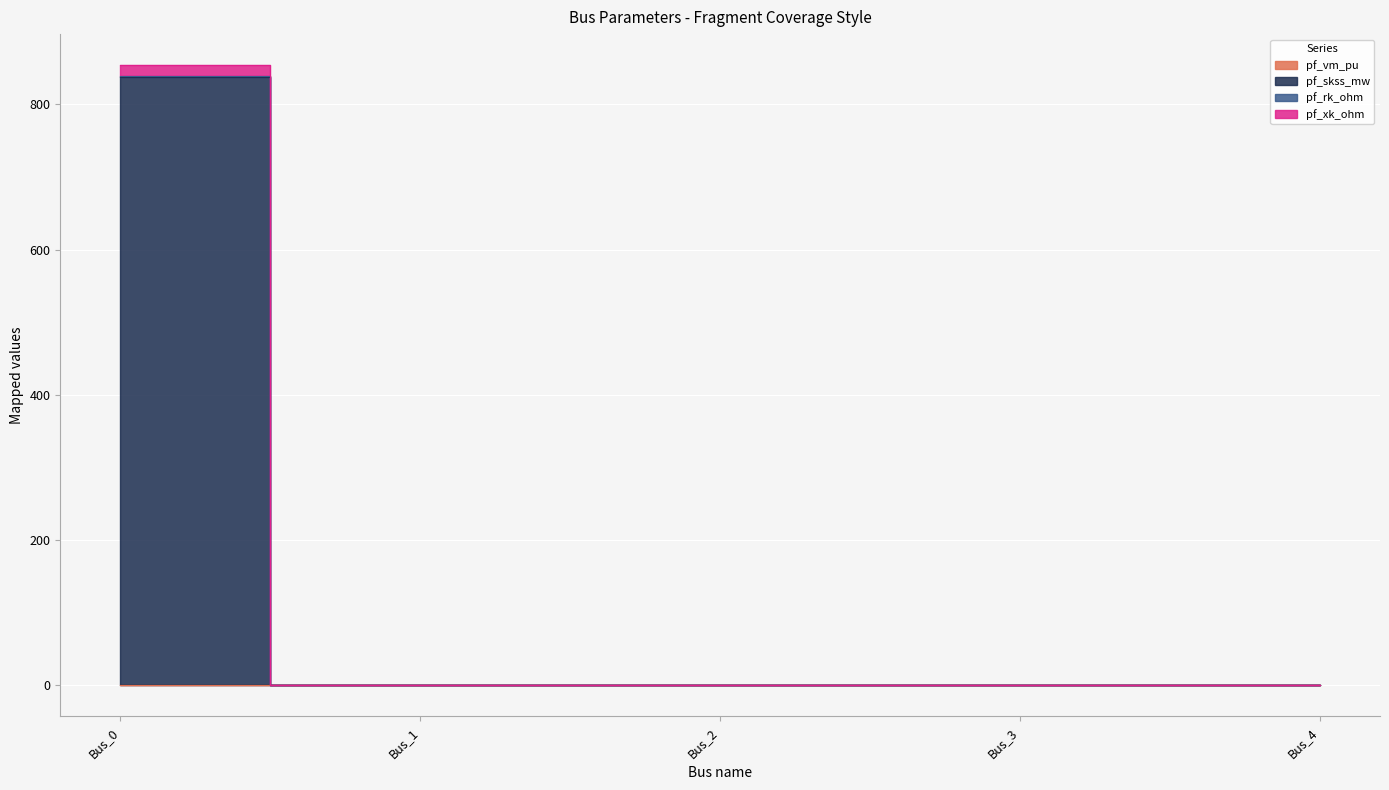

True or false: pf_rk_ohm and pf_skss_mw cross at least once.

False